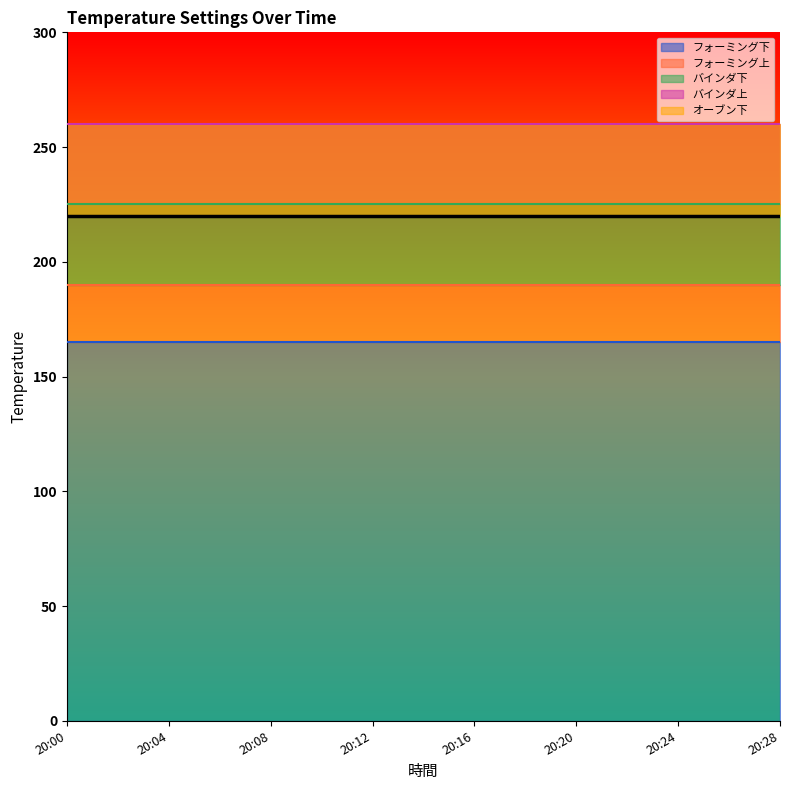

Between 20:26 and 20:12, which is larger?

20:26